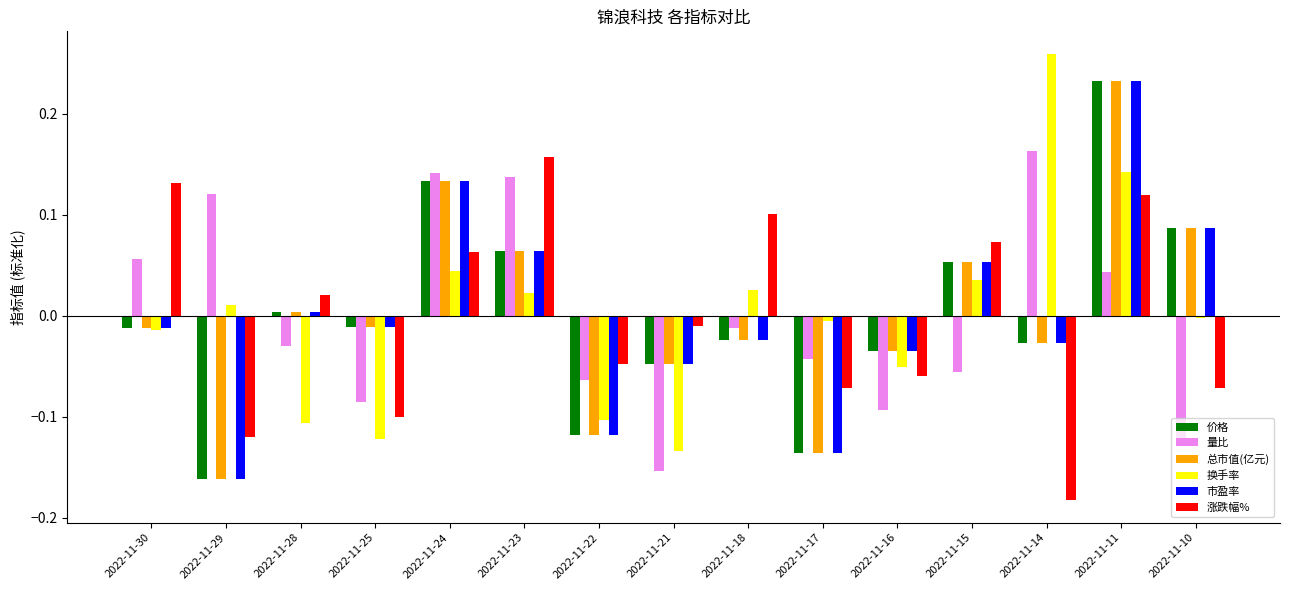

Is the value of 价格 at 2022-11-21 greater than the value of 涨跌幅% at 2022-11-30?

No